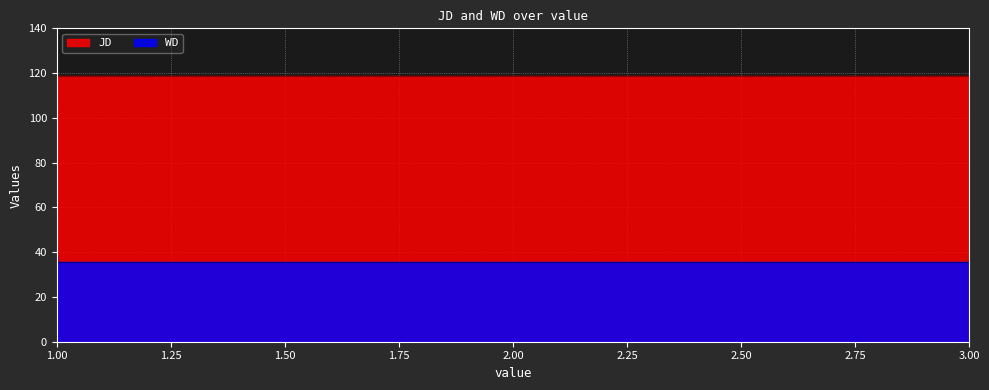

At how many categories does at least one series exceed 95?

4